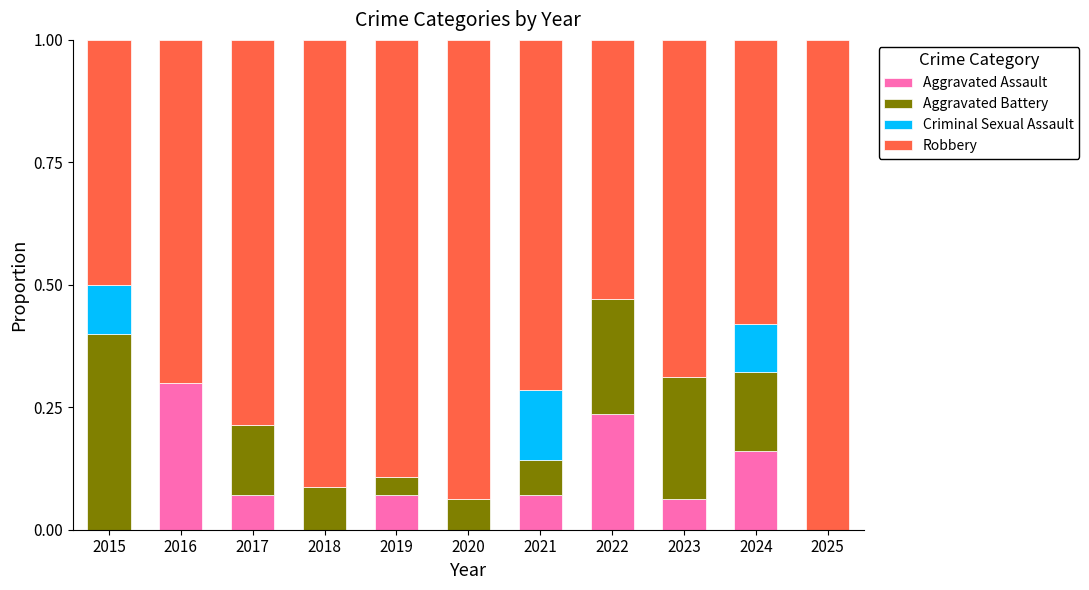

What is the total value across all series at 2016?

1.0